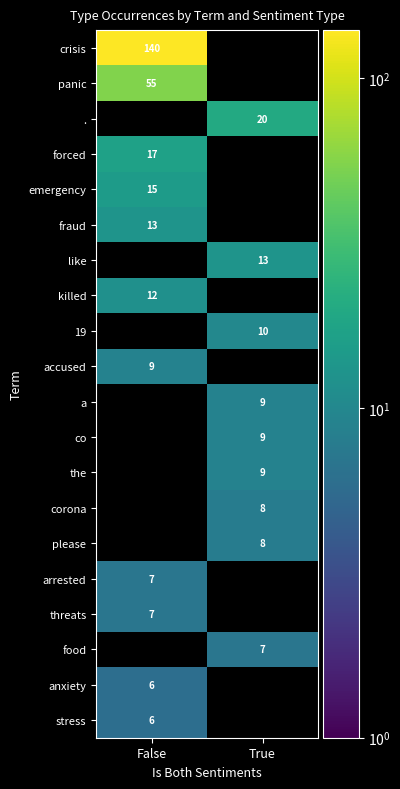

The crisis series shows 140 at False. True or false?

True